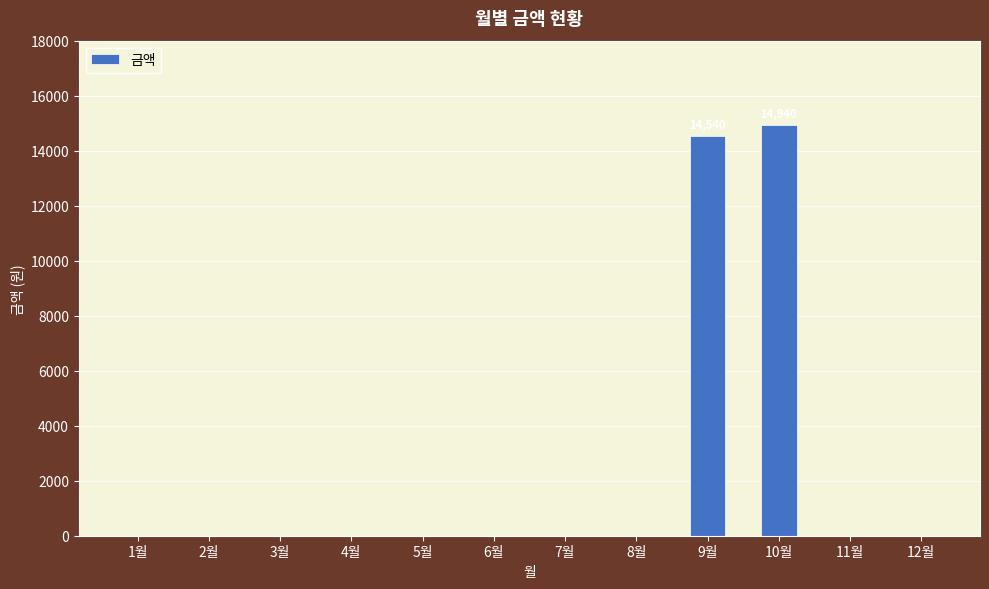

Reading left to right, transcribe all the data shown in this chart.

1월=0	2월=0	3월=0	4월=0	5월=0	6월=0	7월=0	8월=0	9월=14540	10월=14940	11월=0	12월=0